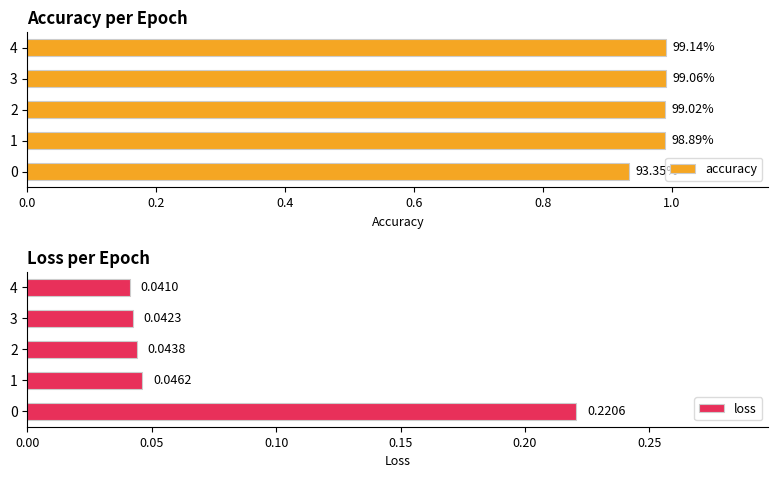

What is the value of the loss bar at the 1st from the left?

0.2